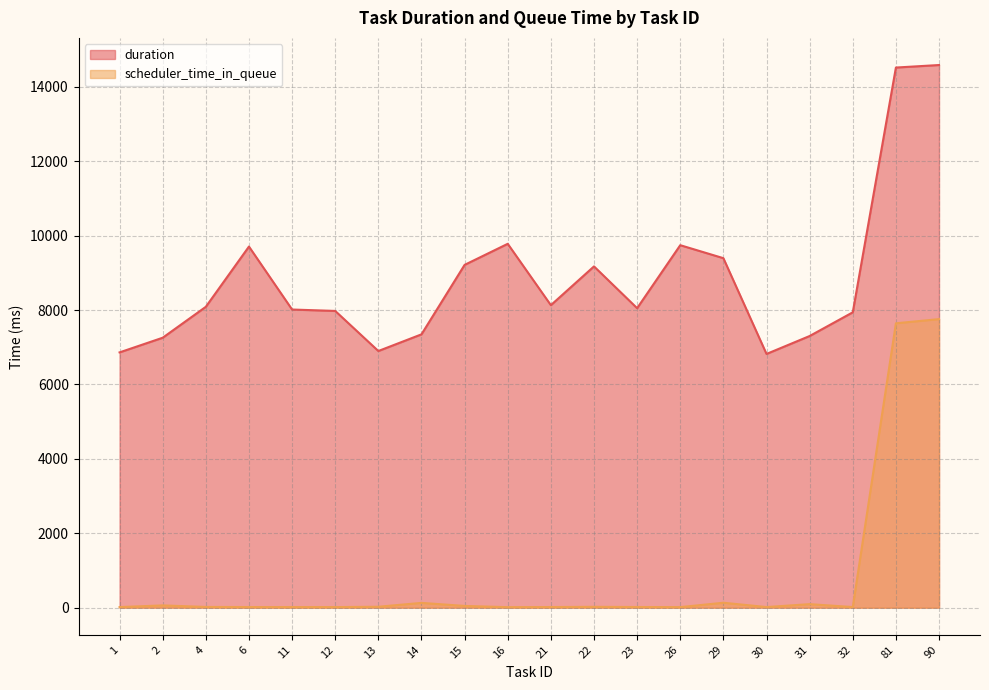

True or false: scheduler_time_in_queue and duration cross at least once.

False